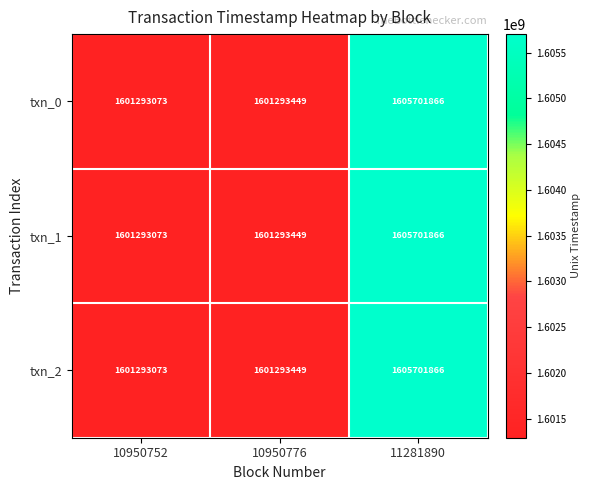

What value does the txn_2 series have at 10950776, to the nearest 100?

1601293400